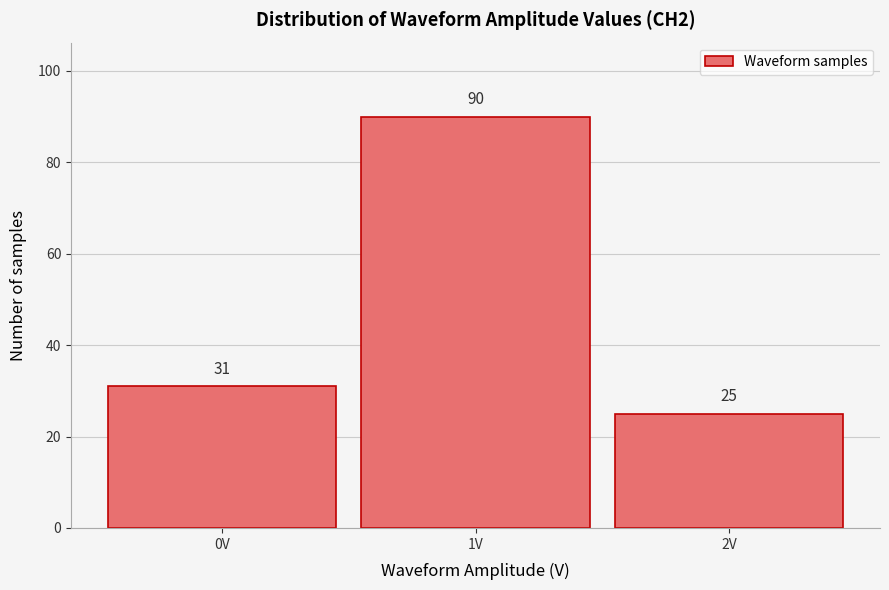

Reading left to right, transcribe all the data shown in this chart.

31	90	25